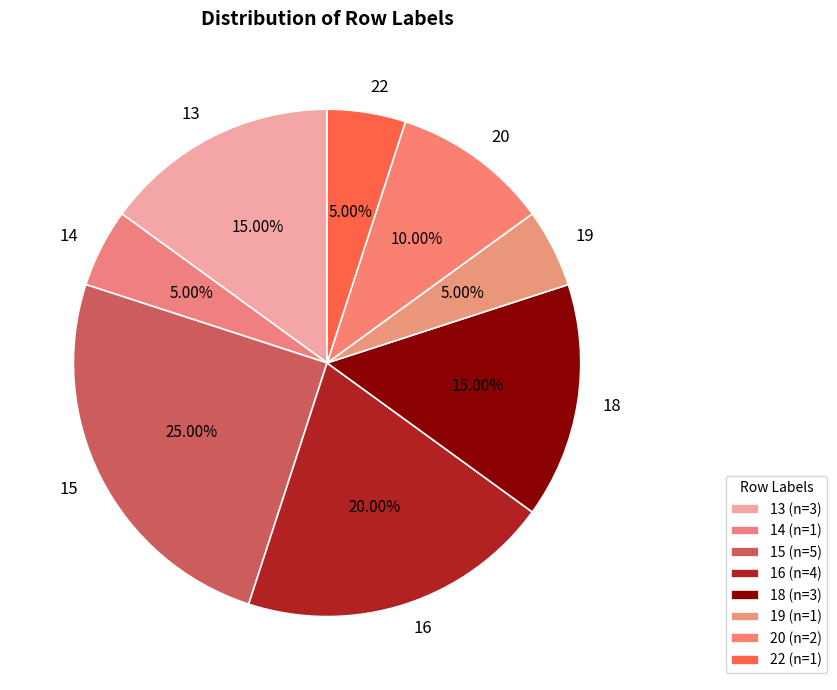

To the nearest percent, what percentage of the pie is 14?

5%